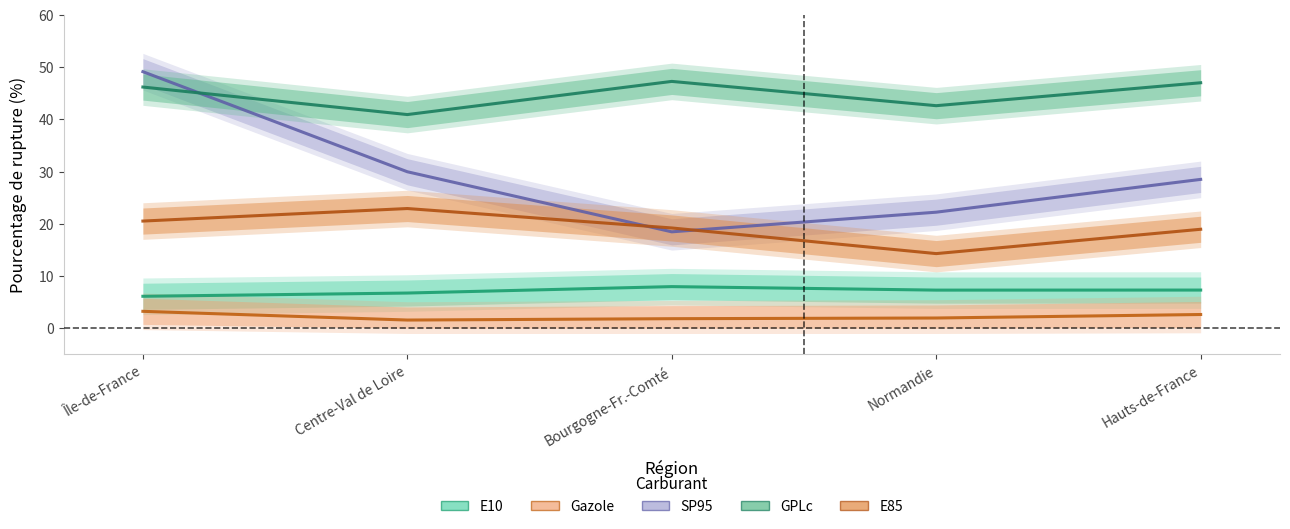

At how many categories does at least one series exceed 30?

5